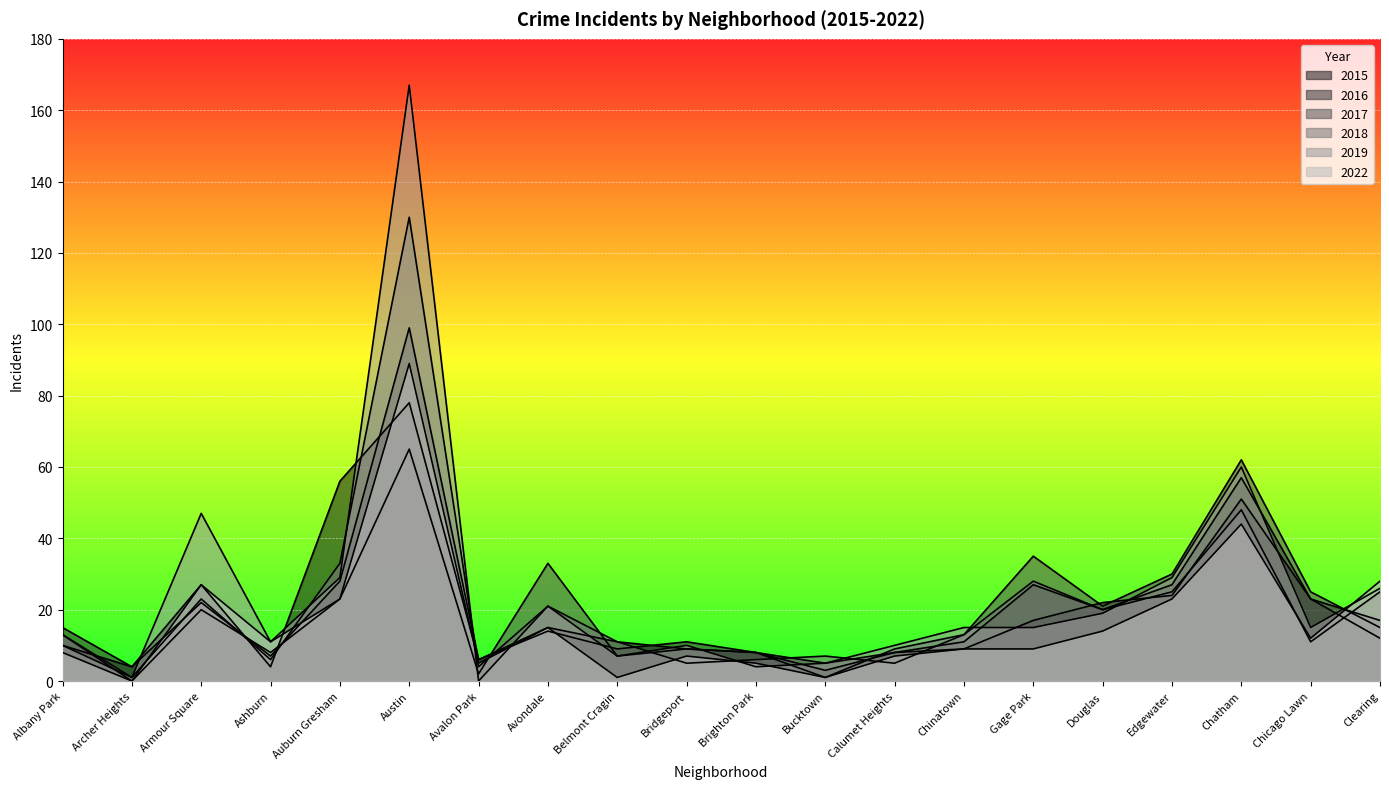

How many interior local peaks does the 2018 series have?

6